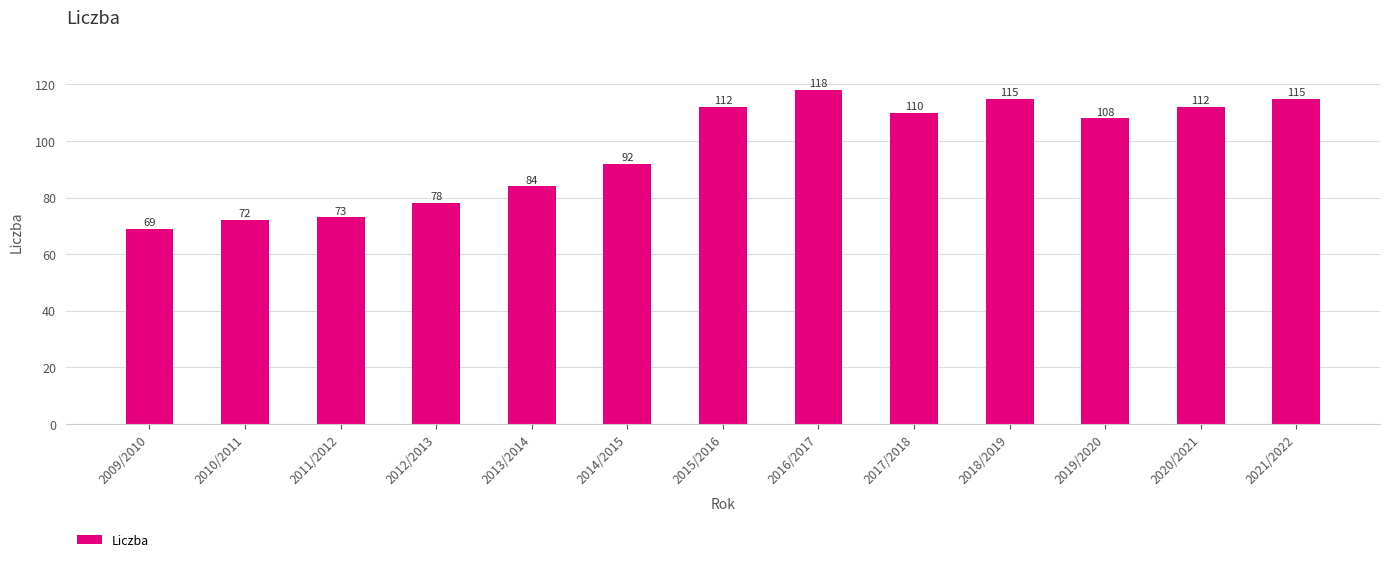

What is the change in value from 2009/2010 to 2021/2022?

+46